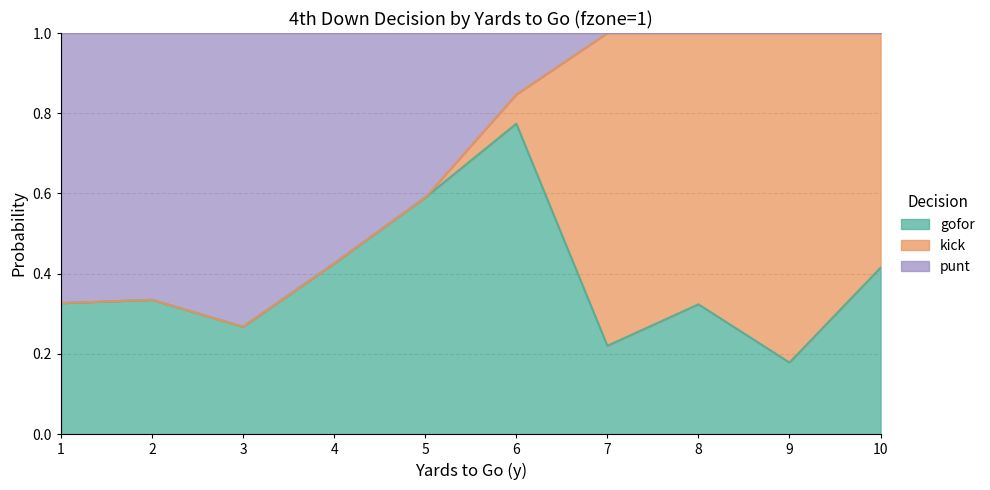

Which category has the highest value in the kick series?

9